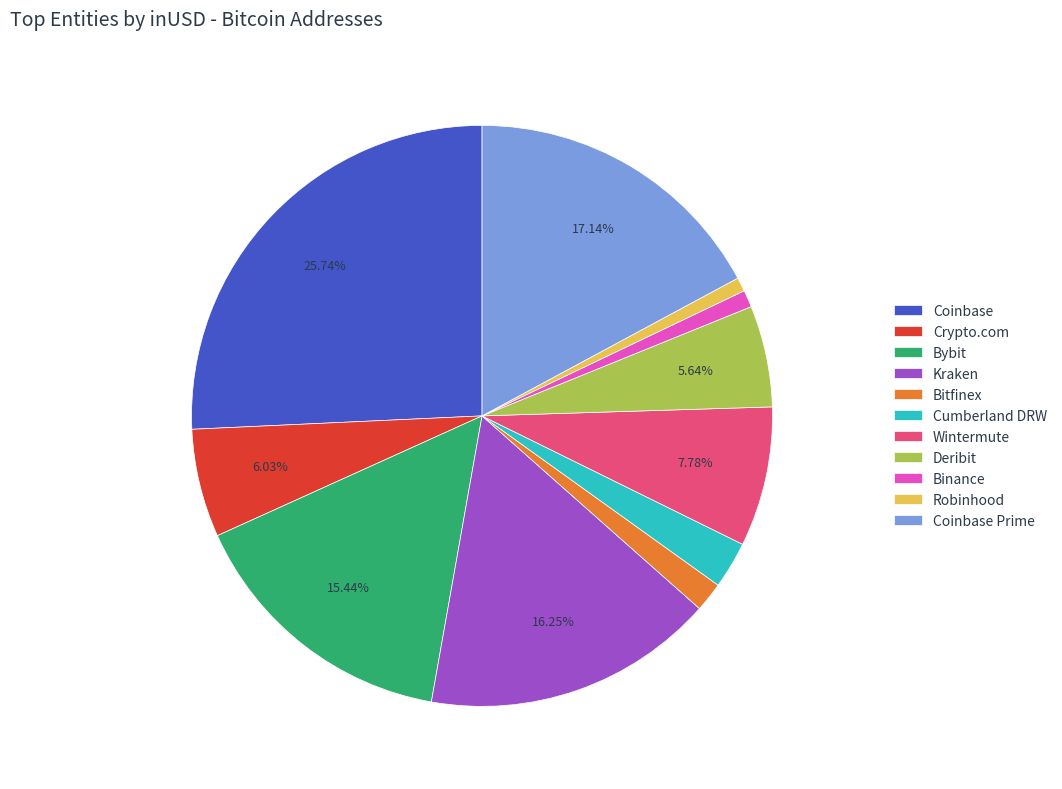

Combined, what portion of the pie is Coinbase Prime and Wintermute?

24.9%